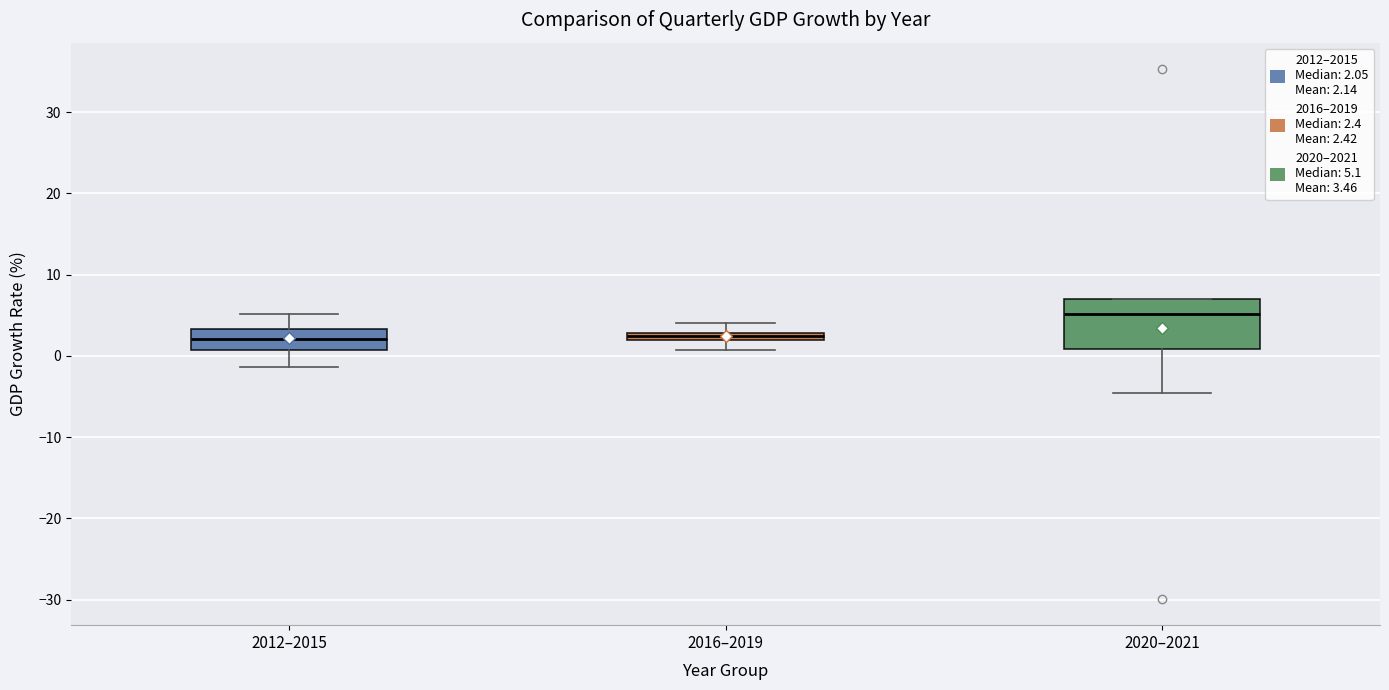

Where does the median line of the box for 2020–2021 sit on the y-axis? The values are not printed on the chart, so give them approximately, as read against the axis.

5